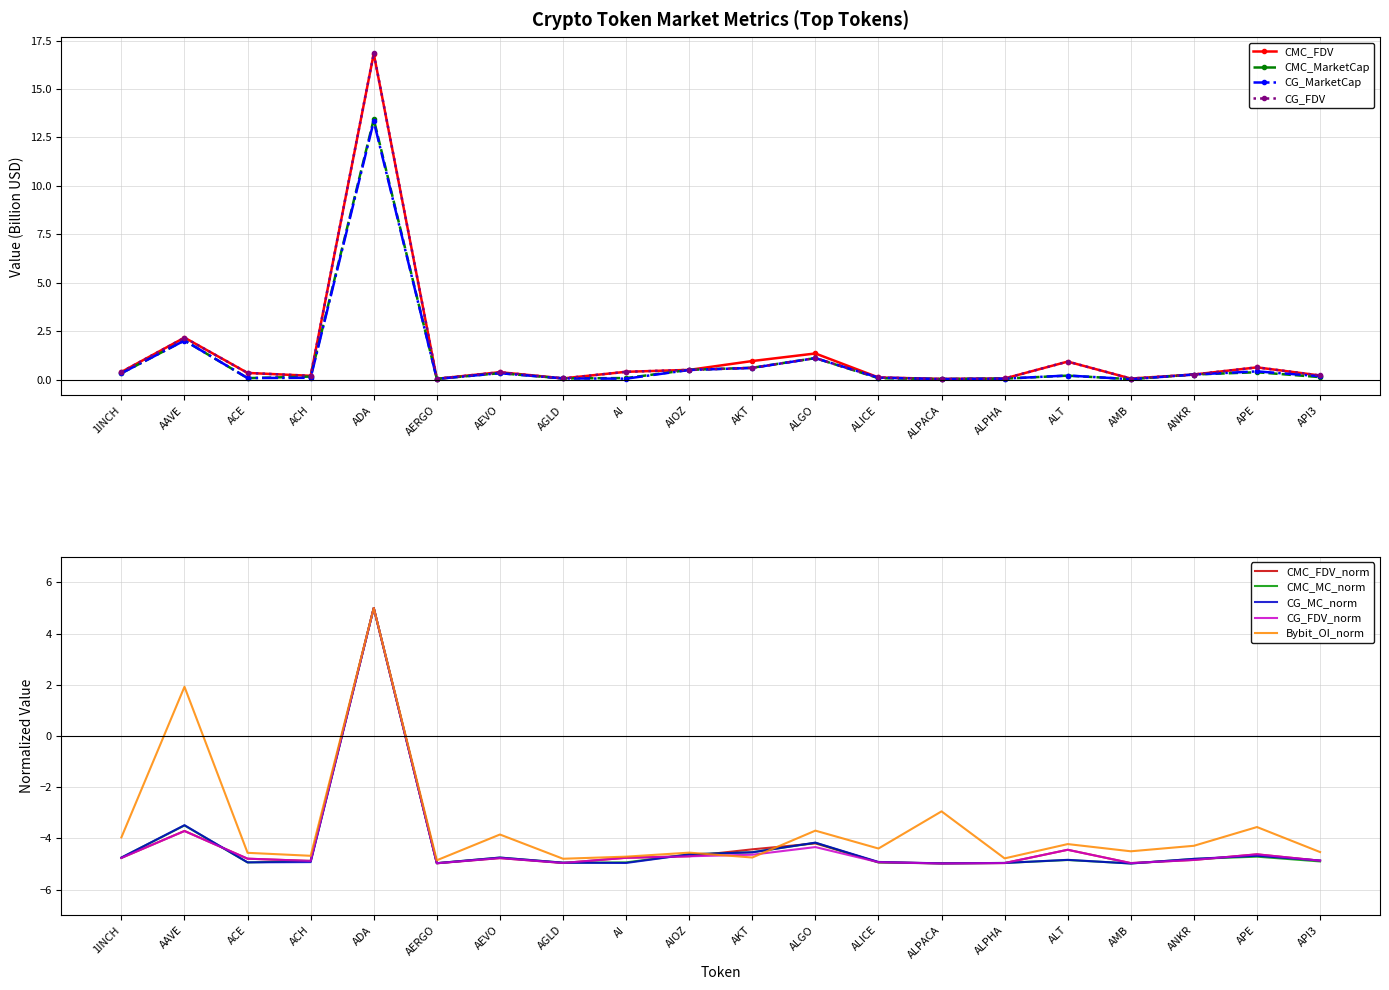

What is the sum of the CMC_MarketCap values at AI and AMB?

0.1